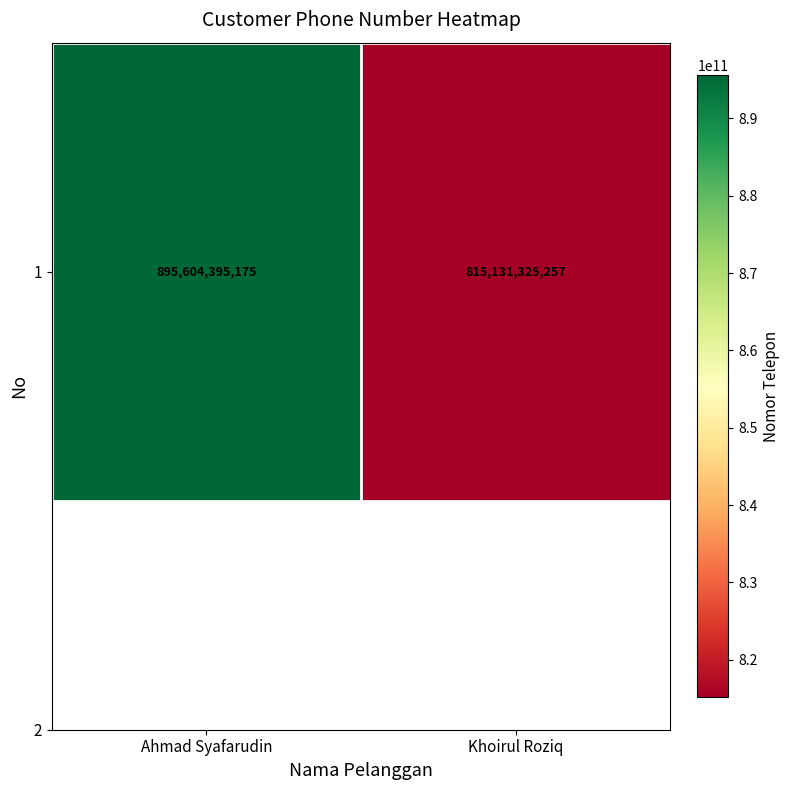

Rank the categories by value from highest to lowest.

Ahmad Syafarudin, Khoirul Roziq